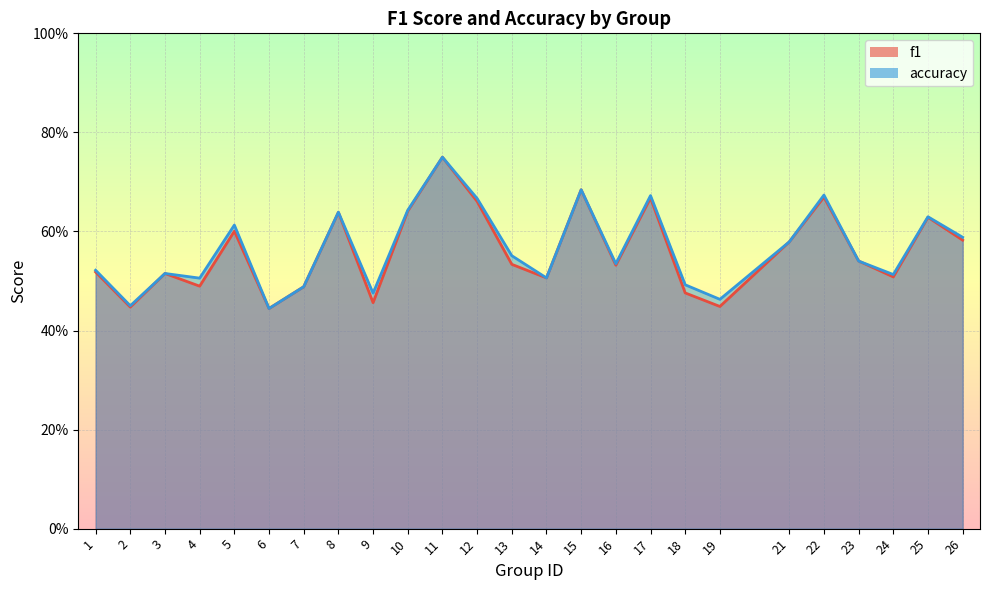

Reading right to left, list all the values displayed in this chart.

f1: 26=0.6	25=0.6	24=0.5	23=0.5	22=0.7	21=0.6	19=0.4	18=0.5	17=0.7	16=0.5	15=0.7	14=0.5	13=0.5	12=0.7	11=0.8	10=0.6	9=0.5	8=0.6	7=0.5	6=0.4	5=0.6	4=0.5	3=0.5	2=0.4	1=0.5
accuracy: 26=0.6	25=0.6	24=0.5	23=0.5	22=0.7	21=0.6	19=0.5	18=0.5	17=0.7	16=0.5	15=0.7	14=0.5	13=0.6	12=0.7	11=0.8	10=0.6	9=0.5	8=0.6	7=0.5	6=0.4	5=0.6	4=0.5	3=0.5	2=0.5	1=0.5